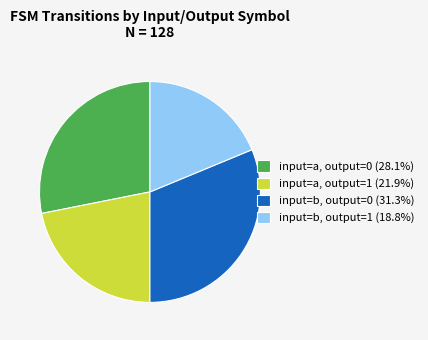

How many segments does this pie chart have?

4